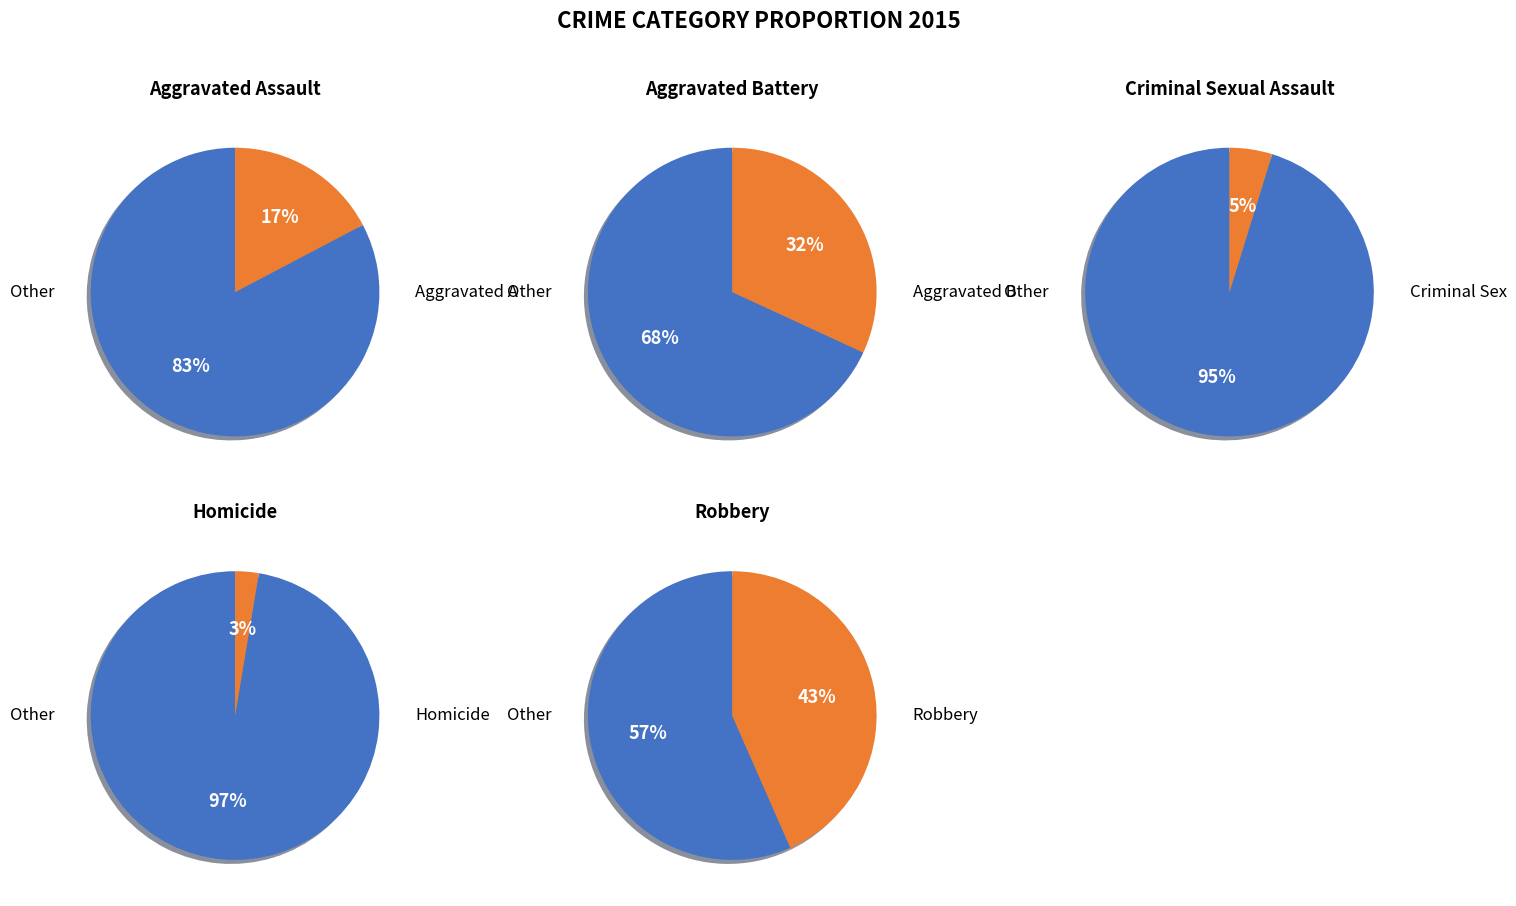

Rank the categories by value from highest to lowest.

Robbery, Aggravated Battery, Aggravated Assault, Criminal Sexual Assault, Homicide